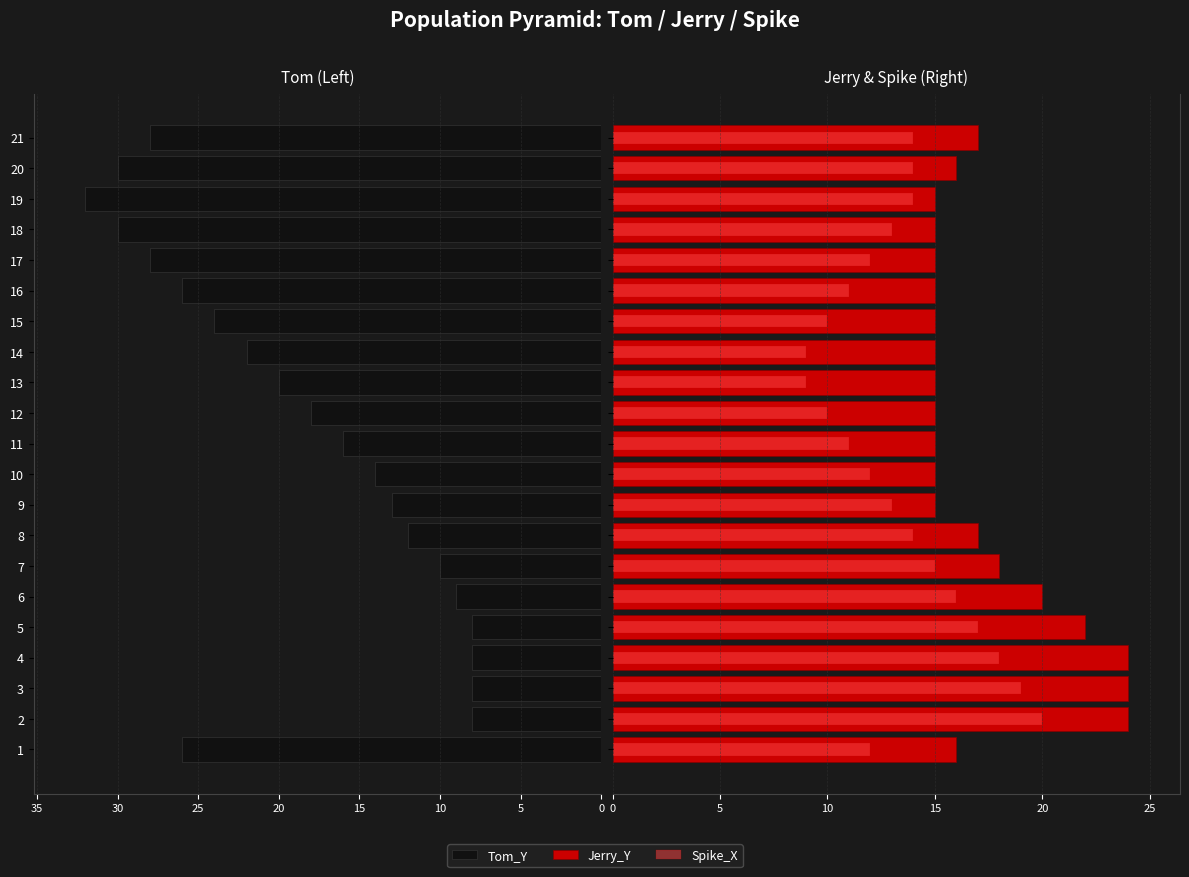

What are all the series names shown in the legend?

Tom_Y, Jerry_Y, Spike_X